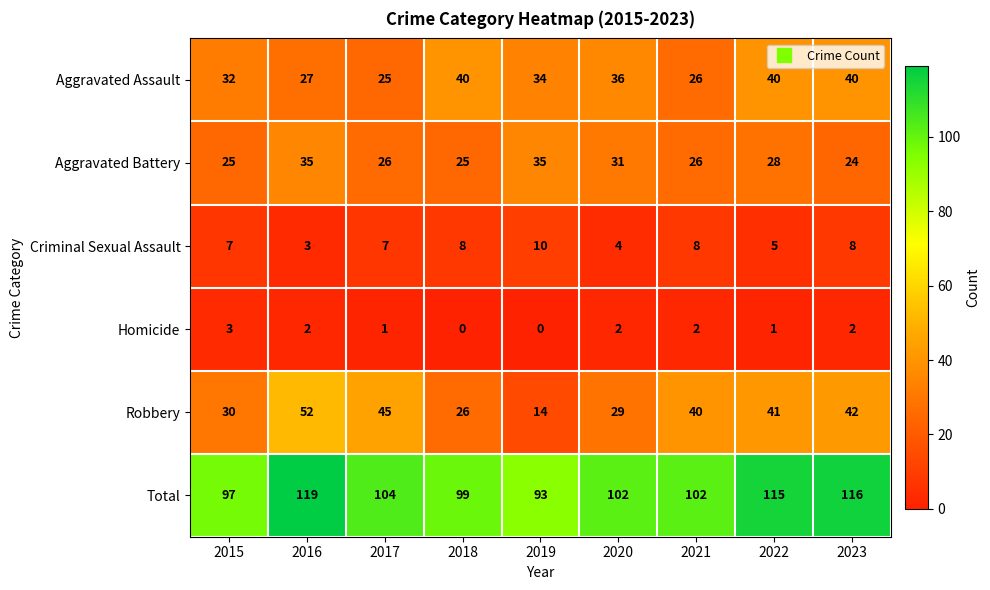

True or false: Aggravated Assault has a value of 26 at 2021.

True